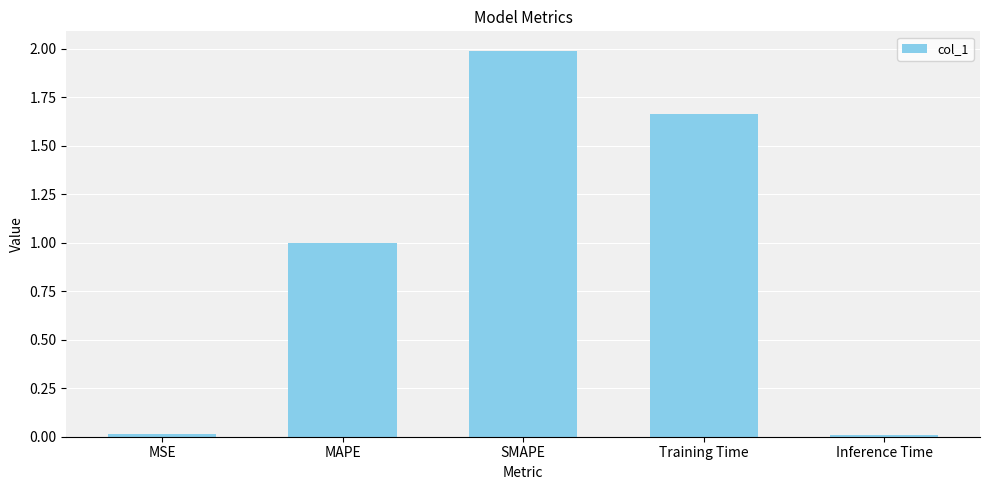

What is the sum of all values?

4.7